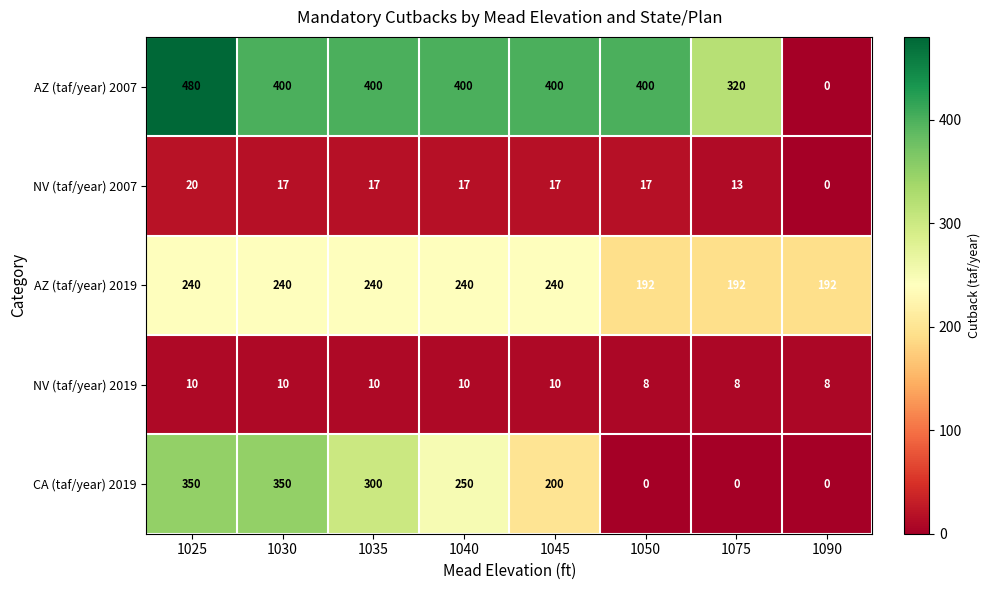

List the series in order of their peak value, lowest first.

NV (taf/year) 2019, NV (taf/year) 2007, AZ (taf/year) 2019, CA (taf/year) 2019, AZ (taf/year) 2007